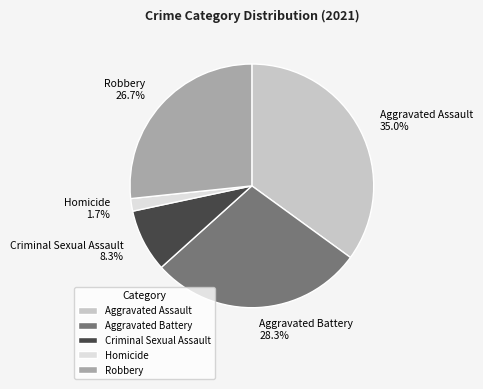

How many segments does this pie chart have?

5